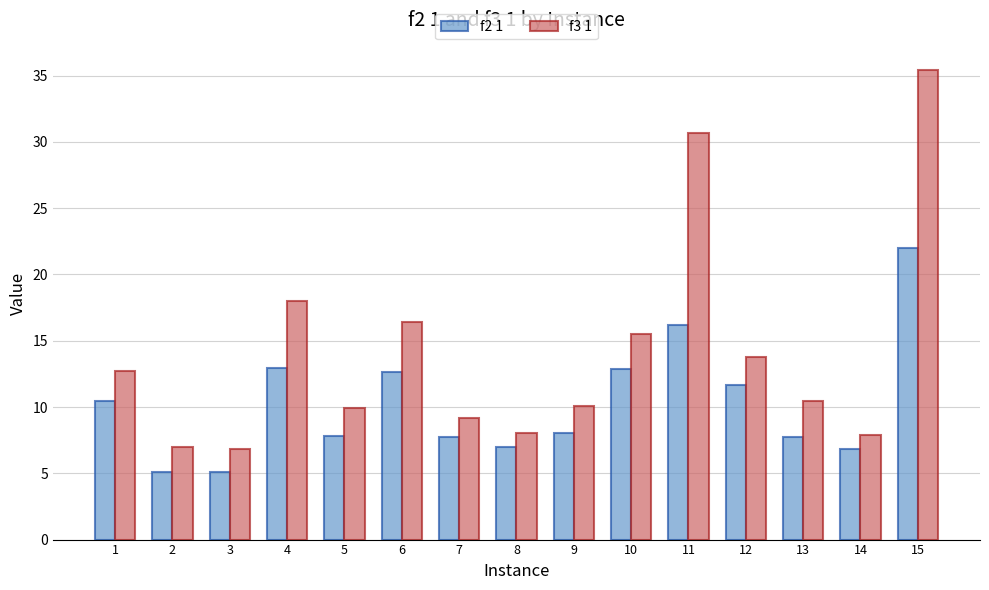

What are all the series names shown in the legend?

f2 1, f3 1